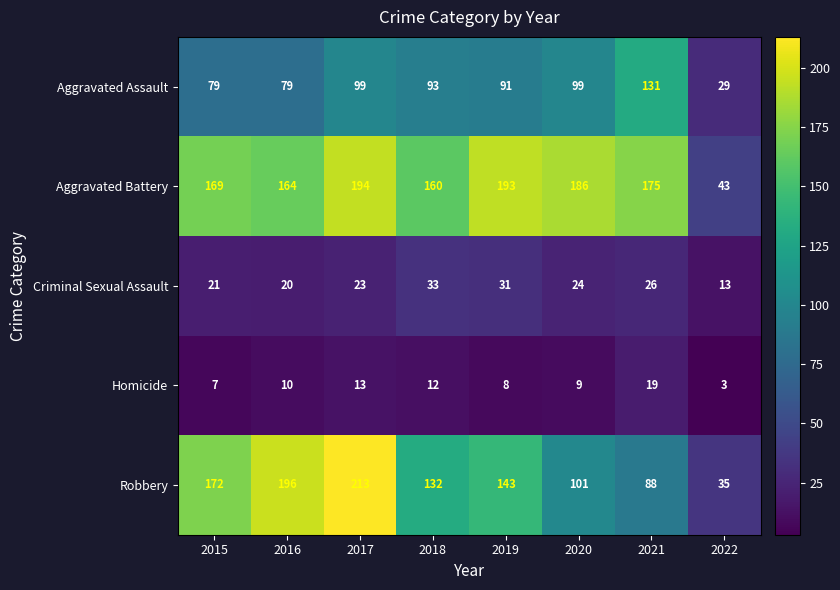

The value of Robbery at 2020 is 27. True or false?

False